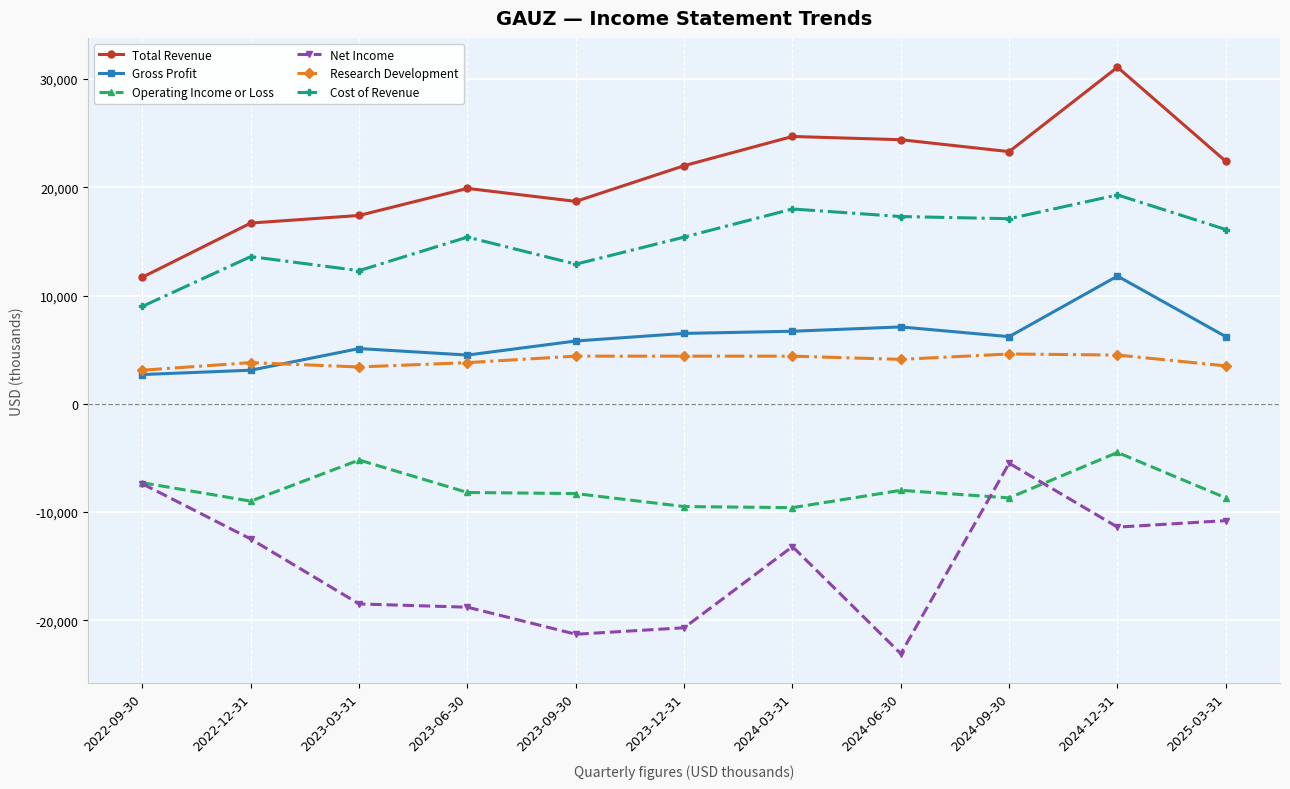

What is the label of the 2nd point from the left?

2022-12-31